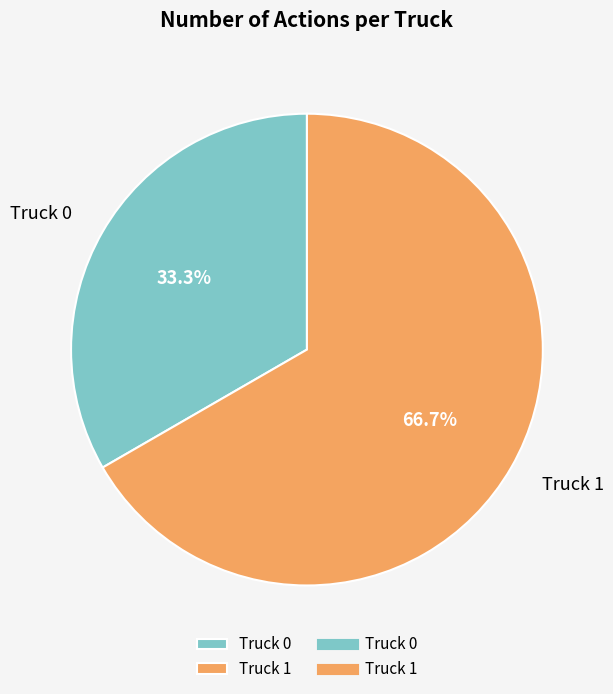

To the nearest percent, what portion does Truck 1 represent?

67%